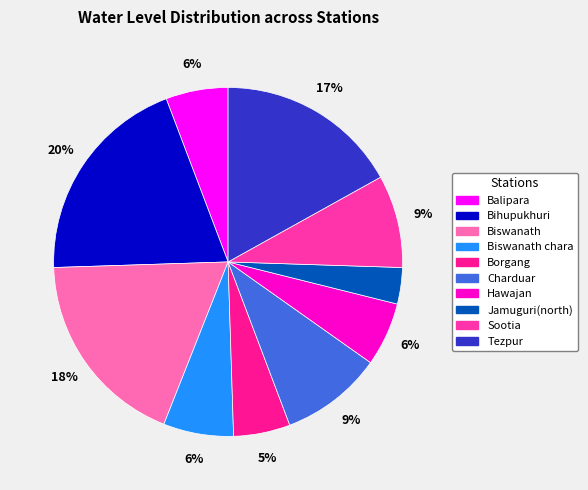

To the nearest percent, what percentage of the pie is Balipara?

6%